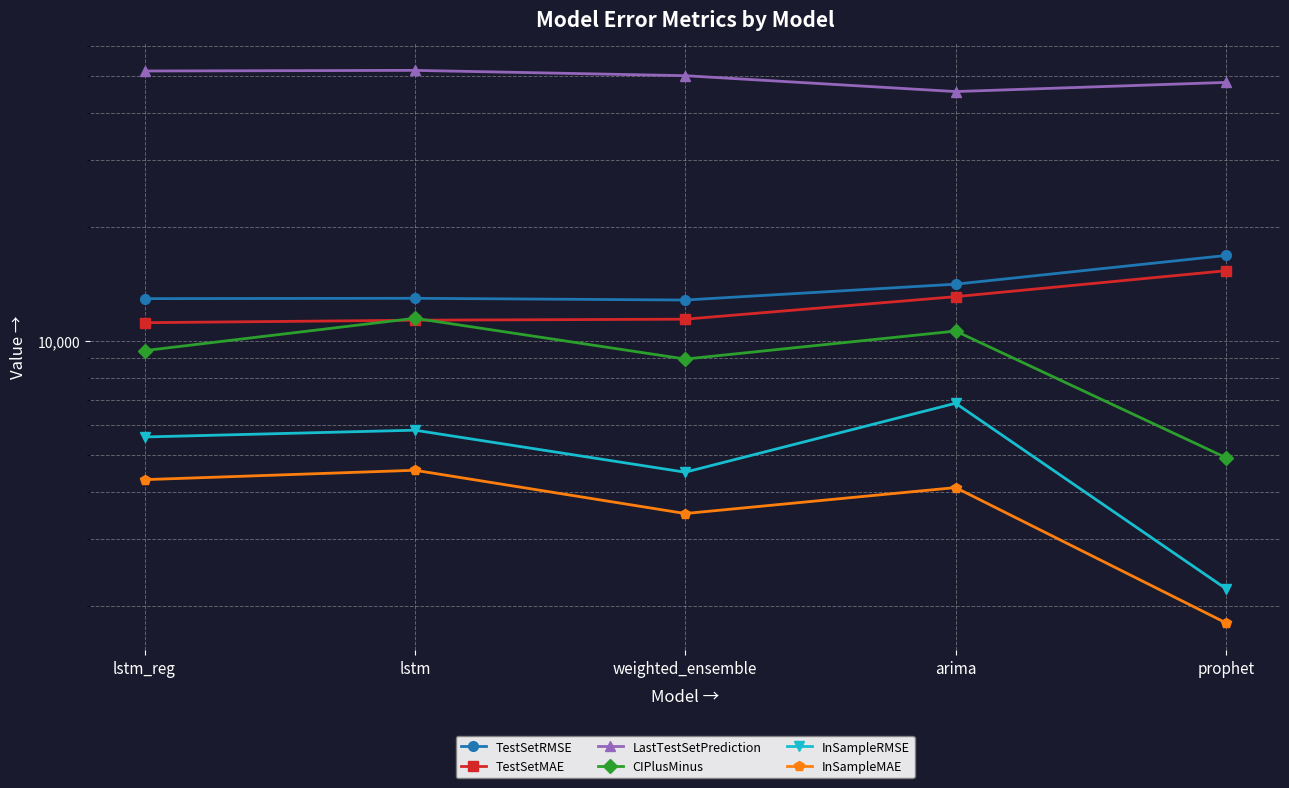

At which category does LastTestSetPrediction reach its first local valley?

arima